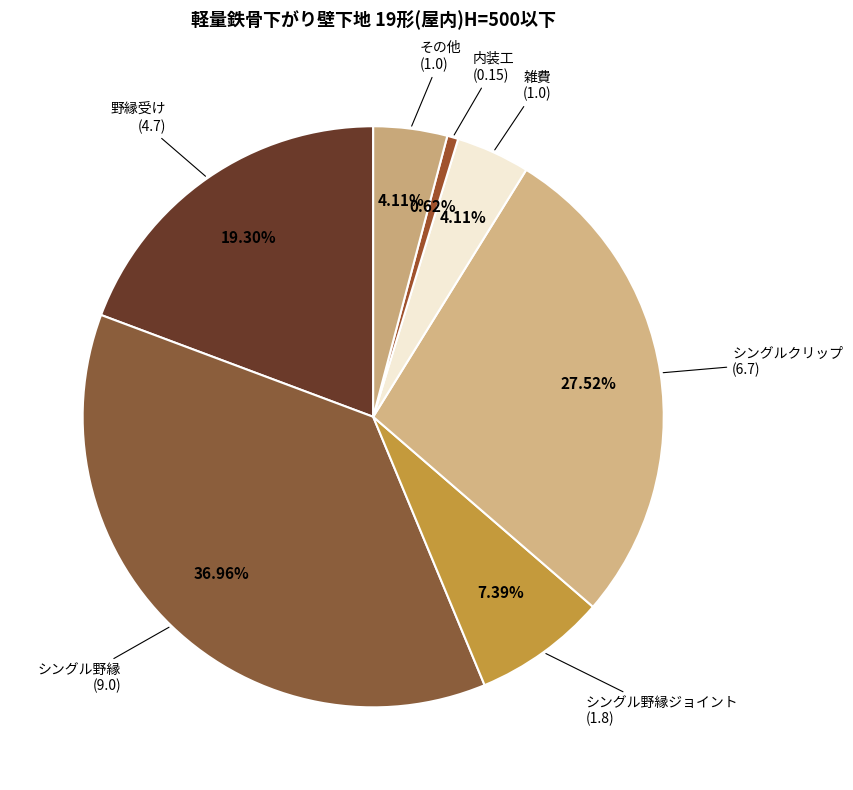

How many segments does this pie chart have?

7